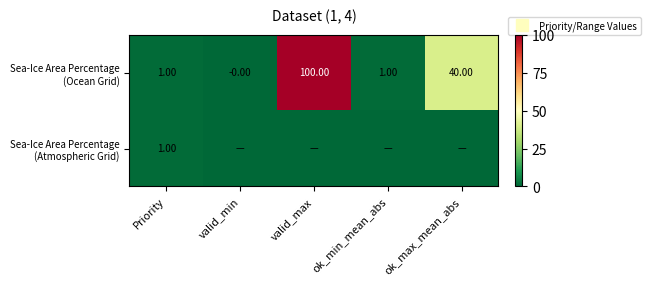

True or false: Sea-Ice Area Percentage (Atmospheric Grid) has a value of 0.0 at ok_min_mean_abs.

True